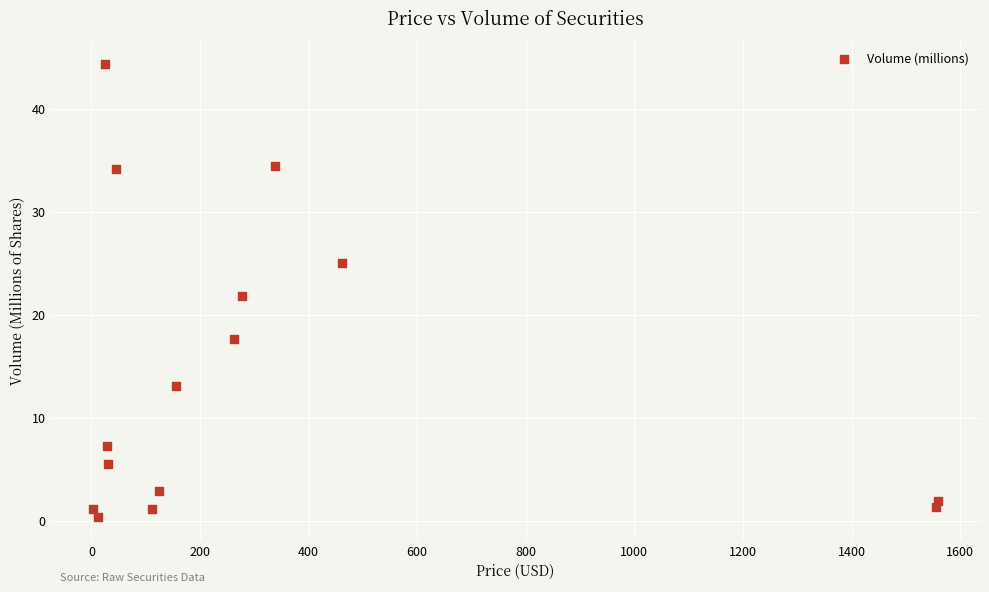

What is the range of X values (max minus min)?

1556.4